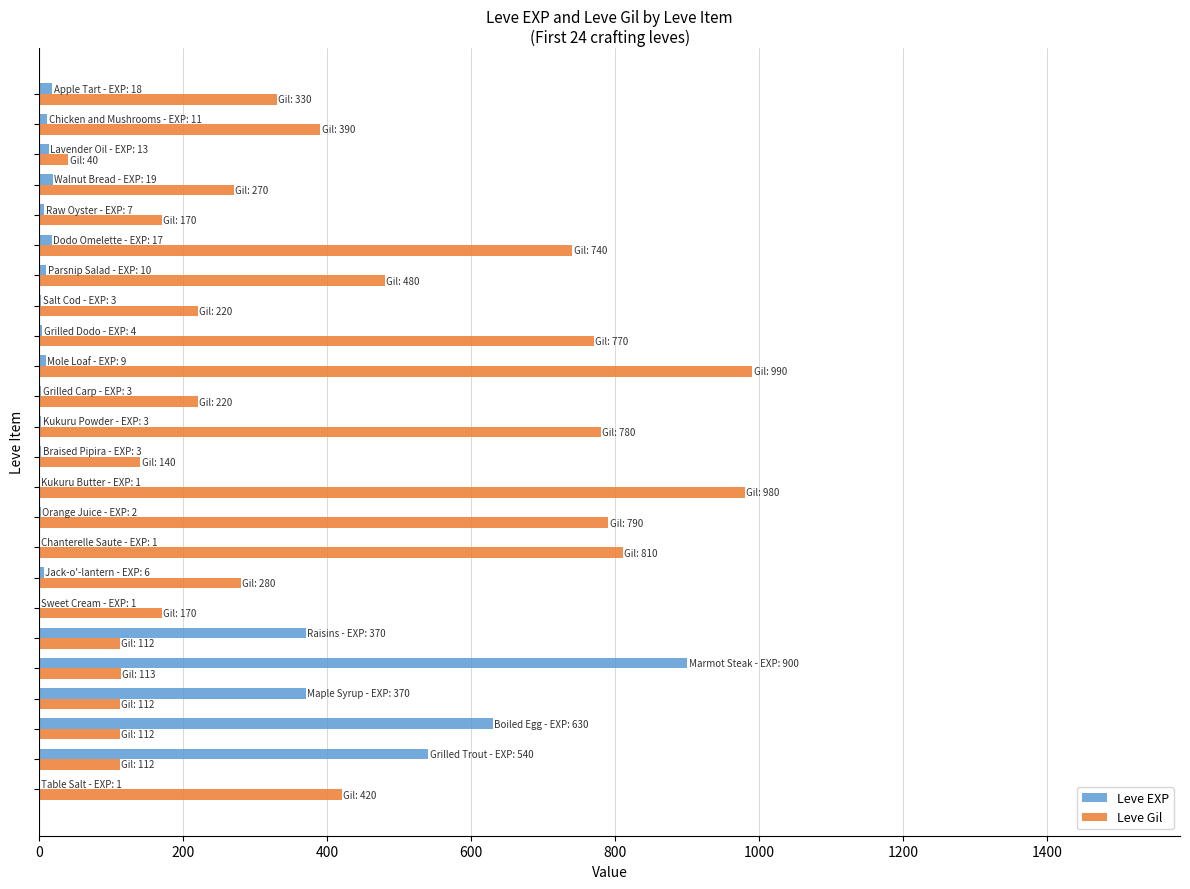

What is the greatest value displayed?

990